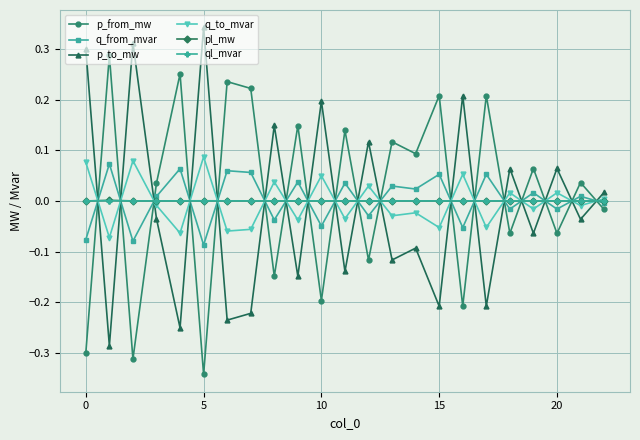

True or false: ql_mvar has more than 2 points higher than both neighbors.

True